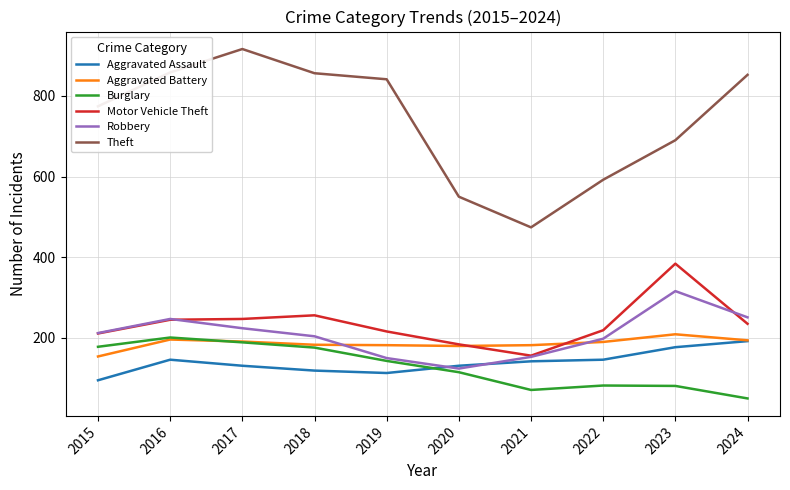

Which series has the widest spread of values?

Theft